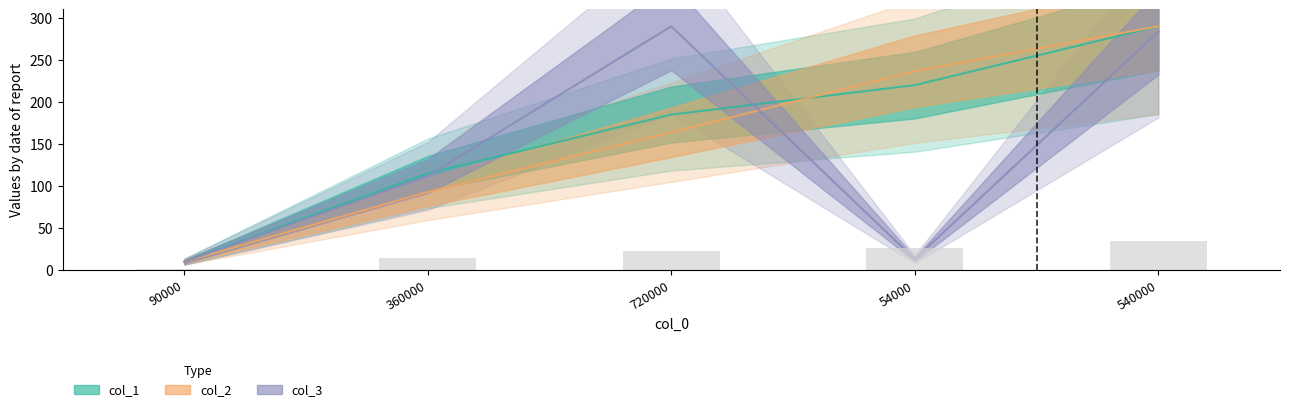

What is the approximate value of col_2 at 360000?

93.0